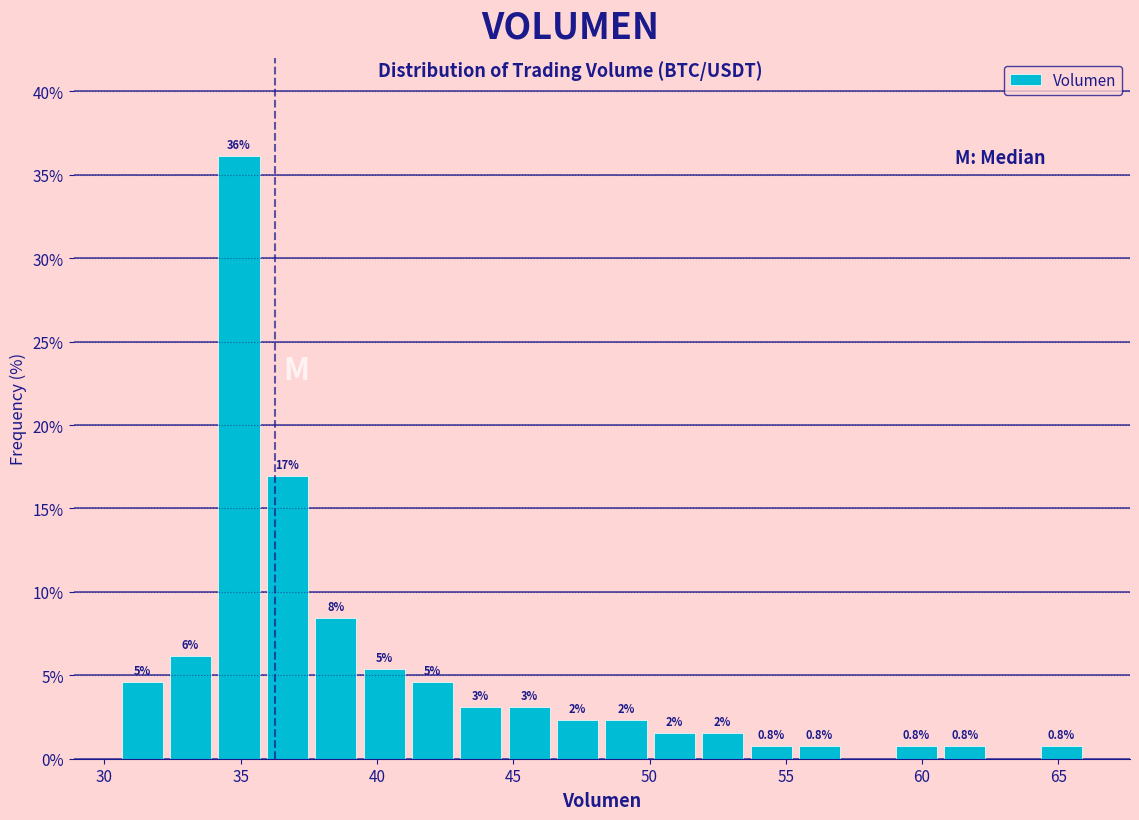

Around what value on the x-axis is the tallest bar? Give the approximate position of its centre, as read against the axis.

35.0